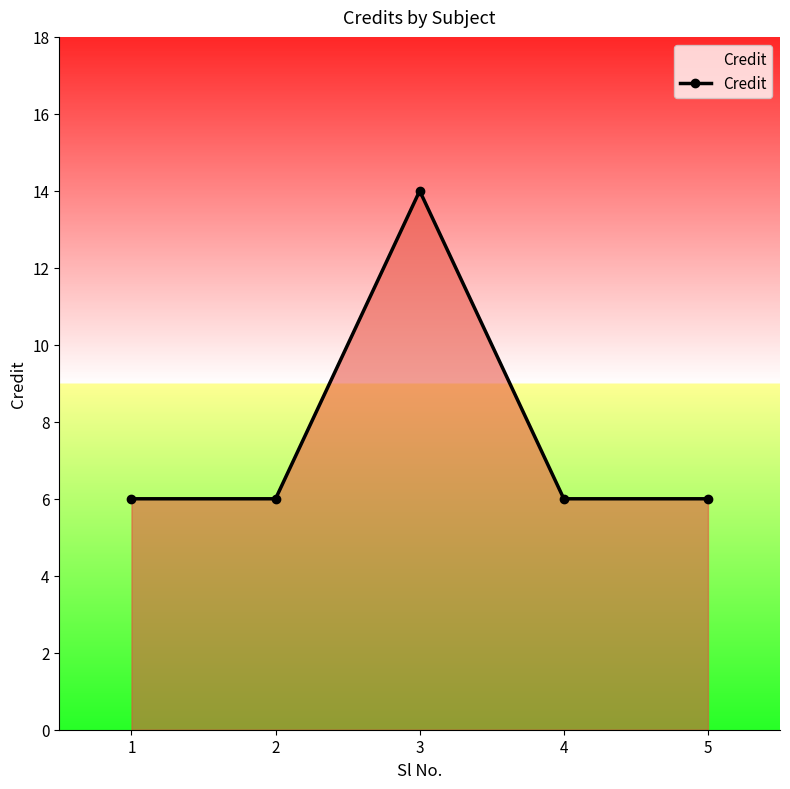

Does the chart have visible grid lines?

No